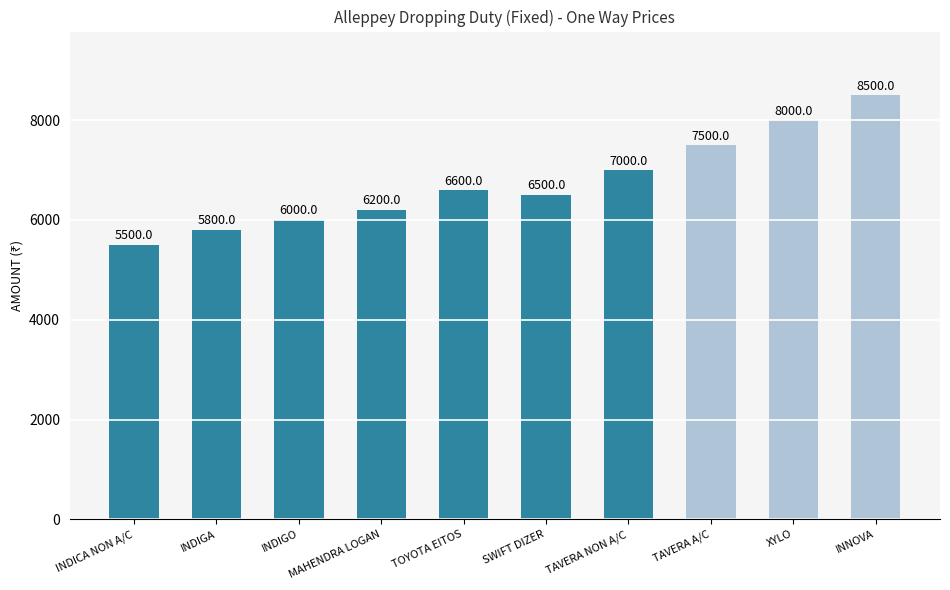

True or false: the data shows 8000 at XYLO.

True